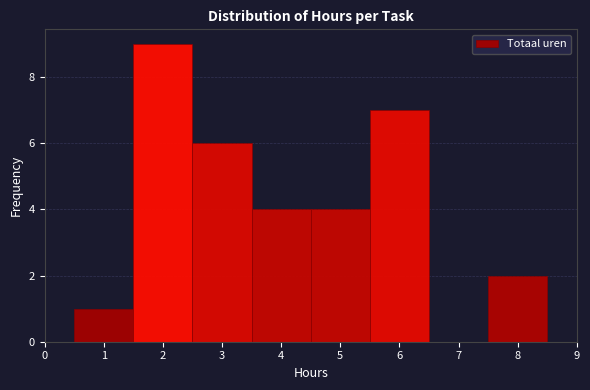

Reading left to right, transcribe this chart: for each bar, give the range it covers on the x-axis and its height. The values are not printed on the chart, so give them approximately, as read against the axis.

0.5 to 1.5: 1
1.5 to 2.5: 9
2.5 to 3.5: 6
3.5 to 4.5: 4
4.5 to 5.5: 4
5.5 to 6.5: 7
6.5 to 7.5: 0
7.5 to 8.5: 2